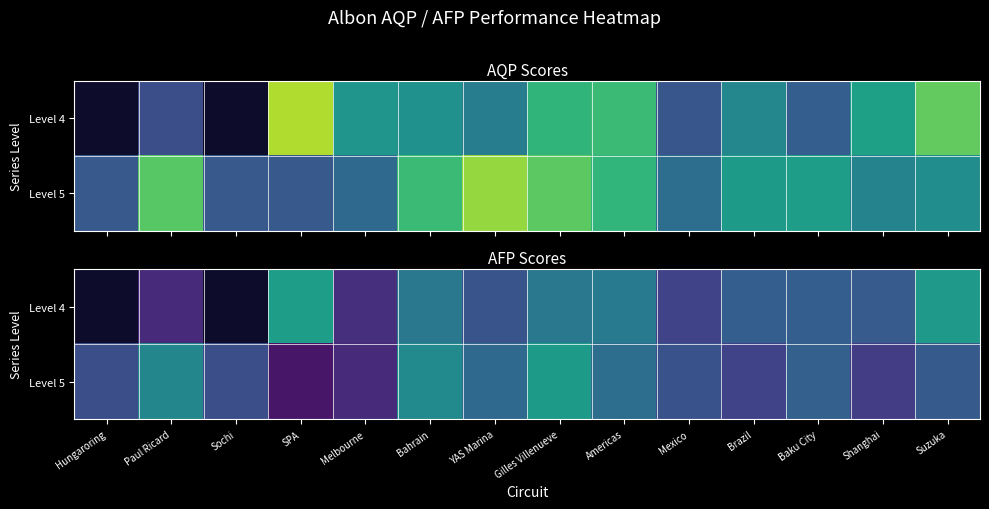

The Level 5 series shows 2.1 at Baku City. True or false?

False